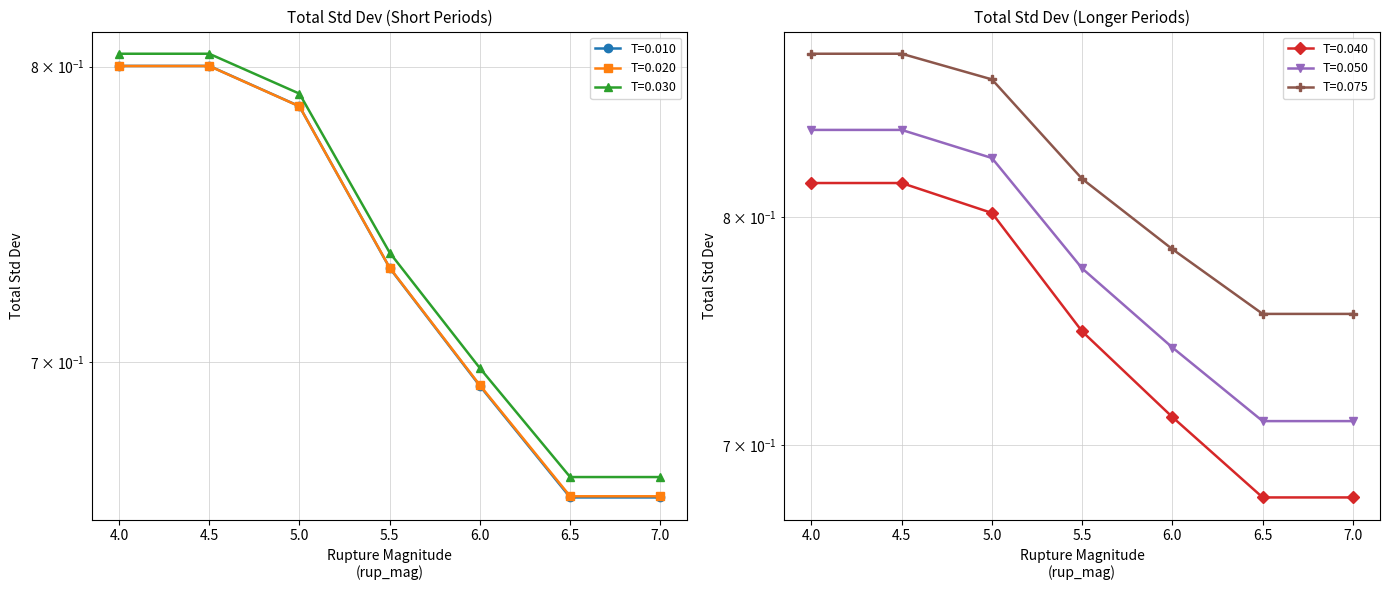

What is the average value of the T=0.020 series?

0.7